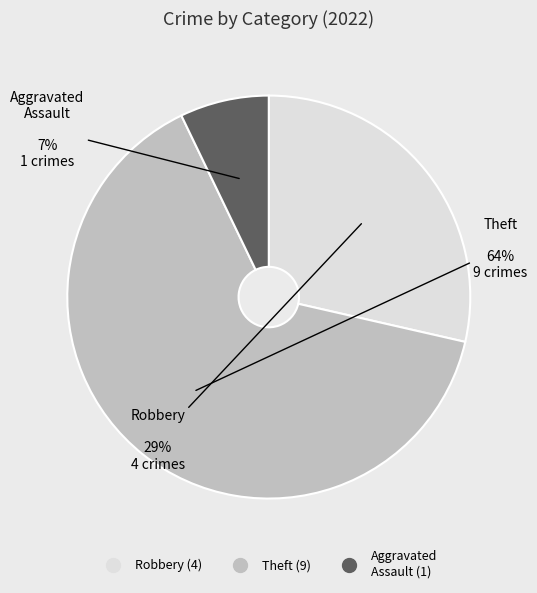

To the nearest percent, what is the difference between the largest and smallest slice percentages?

57%